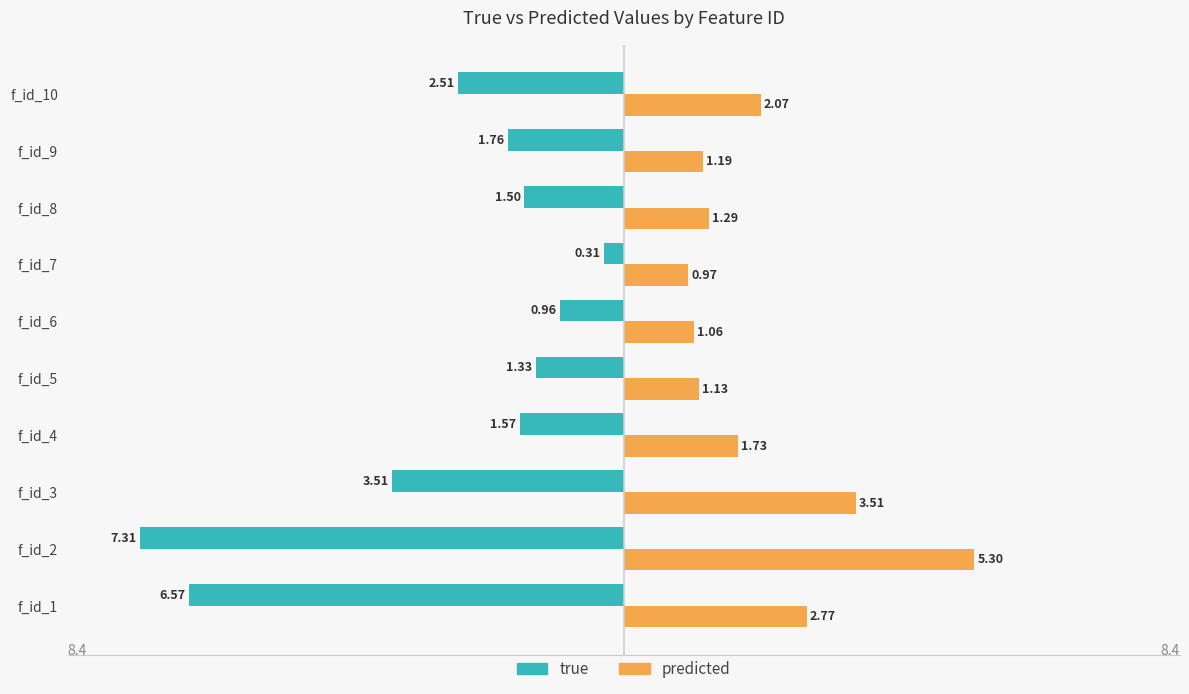

At which category is the sum across all series the highest?

f_id_7